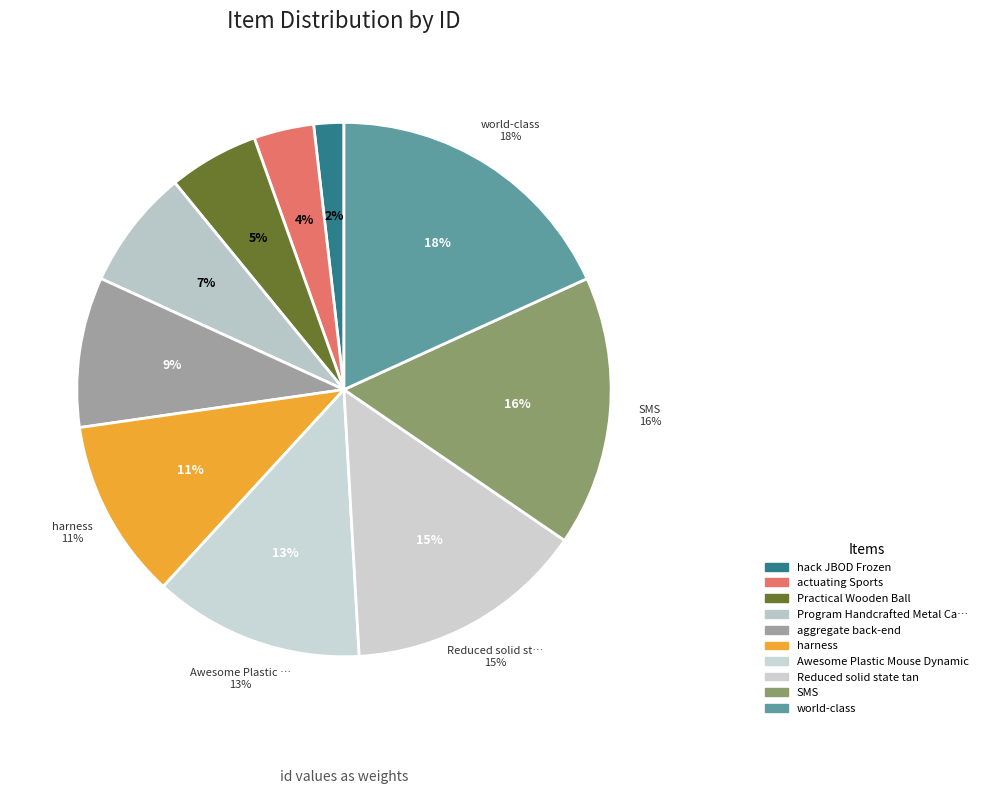

Combined, what portion of the pie is Awesome Plastic Mouse Dynamic and Program Handcrafted Metal Car Pizza?

20.0%